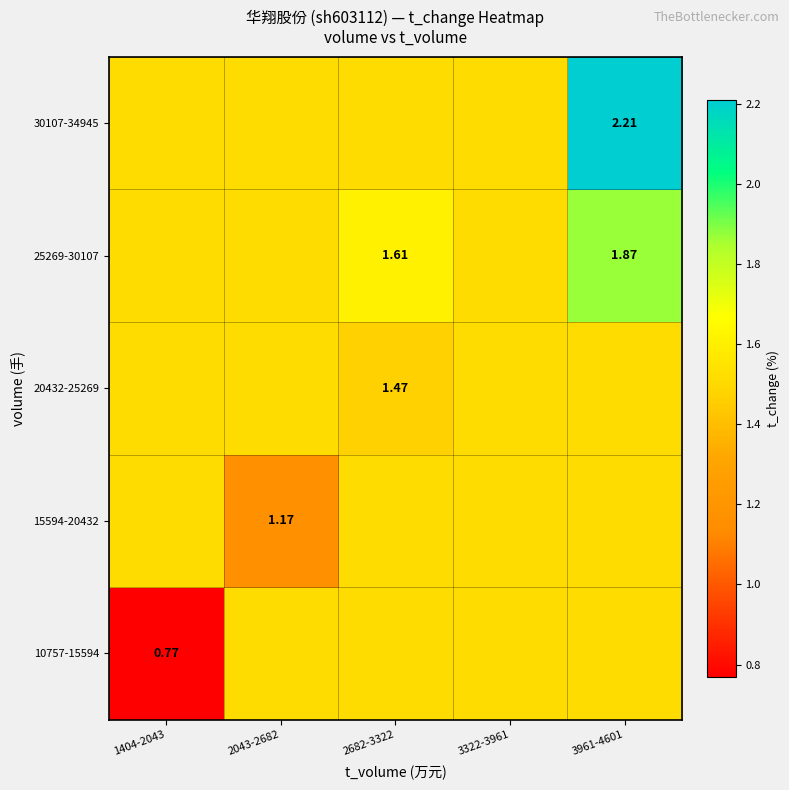

List the series in order of their overall mean, lowest first.

10757-15594, 15594-20432, 20432-25269, 25269-30107, 30107-34945